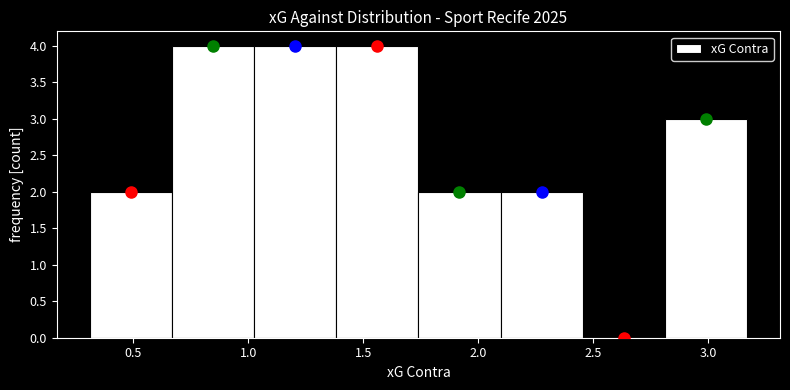

Reading left to right, list every bar in this chart as the range it spans on the x-axis followed by its height. Neither the bar edges nor the heights are printed on the chart, so give them approximately, as read against the axes.

0.30 to 0.65: 2
0.65 to 1.05: 4
1.05 to 1.40: 4
1.40 to 1.75: 4
1.75 to 2.10: 2
2.10 to 2.45: 2
2.45 to 2.80: 0
2.80 to 3.15: 3